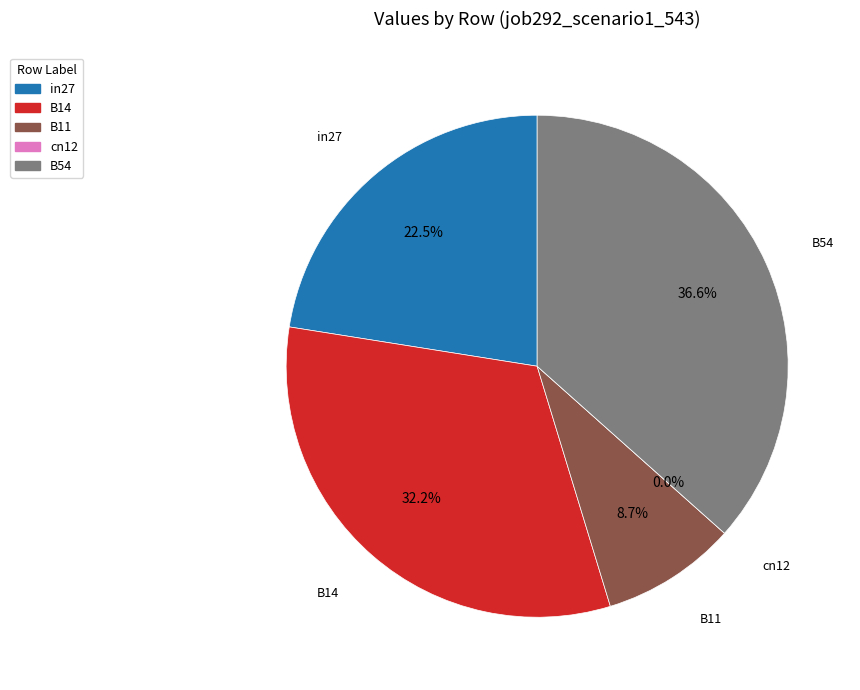

Does in27 account for over 50% of the chart?

No